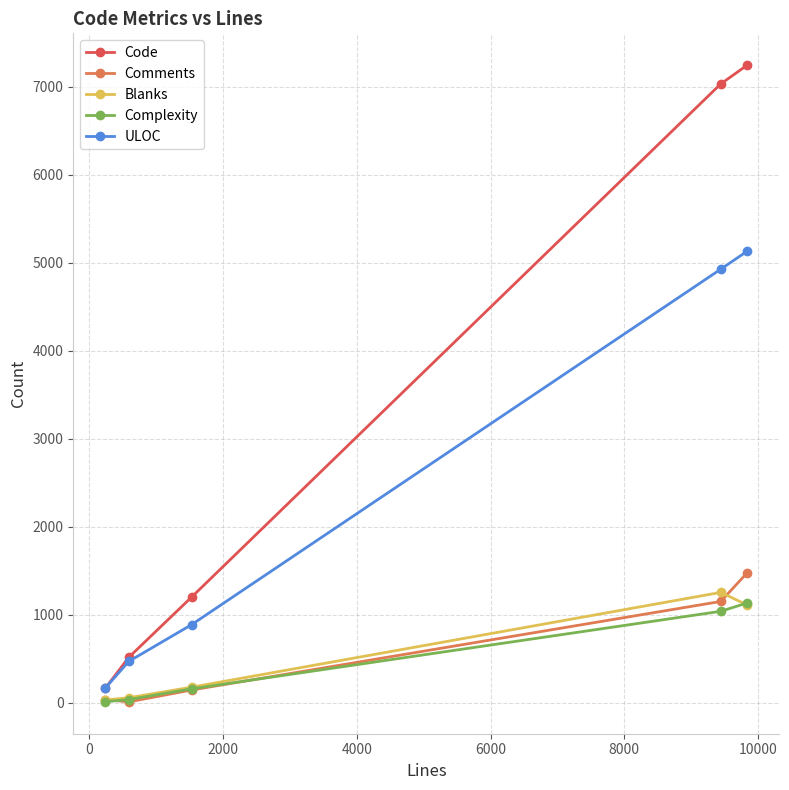

Which series has the widest spread of values?

Code